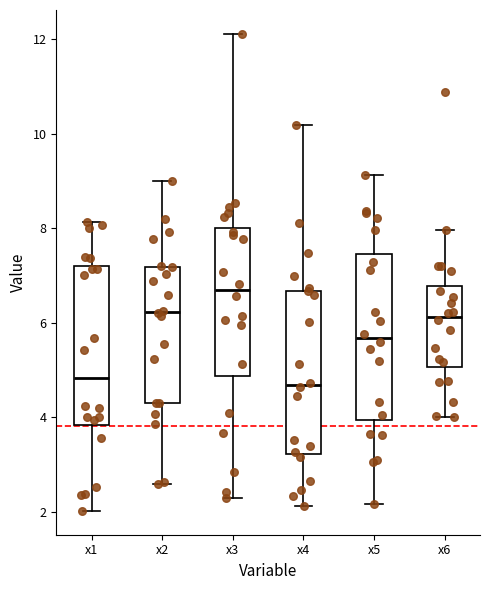

Reading left to right, read every box against the y-axis: the position of its median line, the range the box covers, and the ends of its whiskers. The values are not printed on the chart, so give them approximately, as read against the axis.

x1: median 4.8, box 3.8 to 7.2, whiskers 2.0 to 8.2
x2: median 6.2, box 4.4 to 7.2, whiskers 2.6 to 9.0
x3: median 6.6, box 4.8 to 8.0, whiskers 2.2 to 12.2
x4: median 4.6, box 3.2 to 6.6, whiskers 2.2 to 10.2
x5: median 5.6, box 4.0 to 7.4, whiskers 2.2 to 9.2
x6: median 6.2, box 5.0 to 6.8, whiskers 4.0 to 8.0